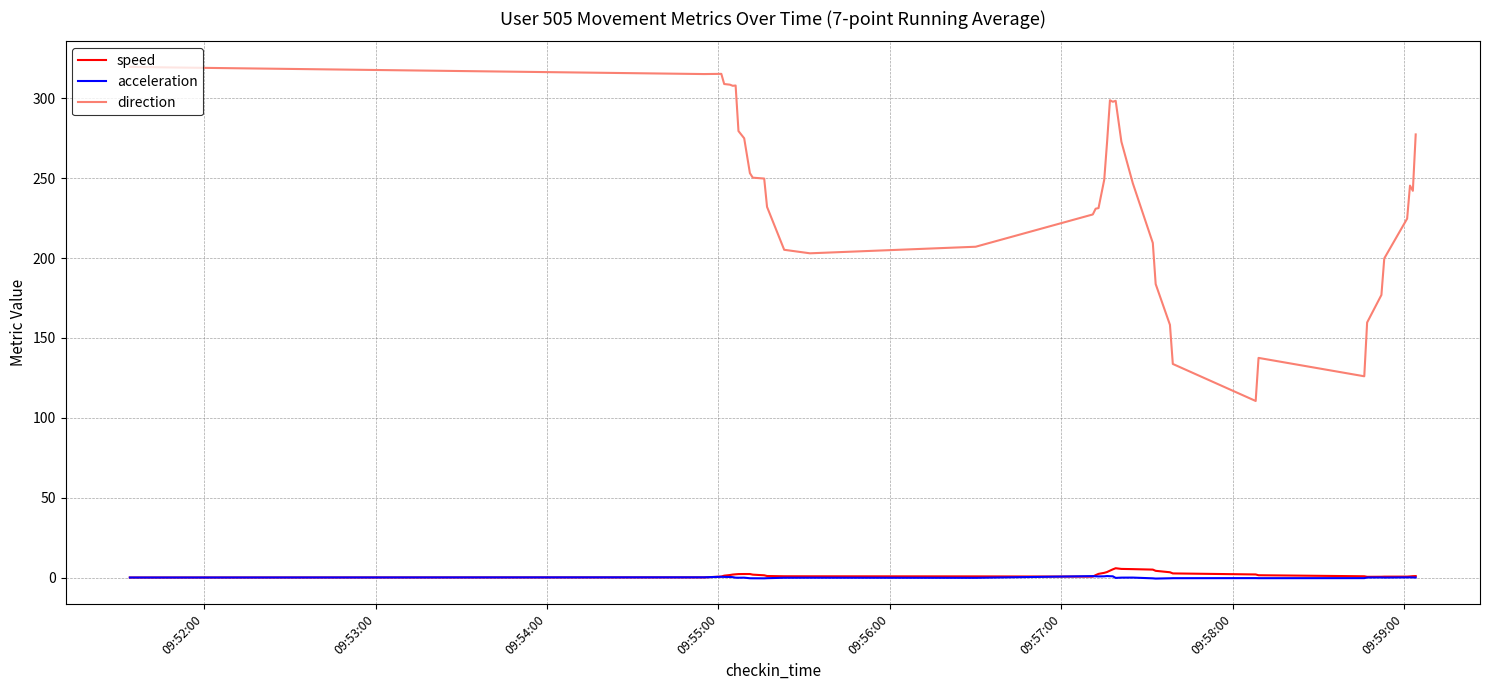

How many lines are shown in the chart?

3